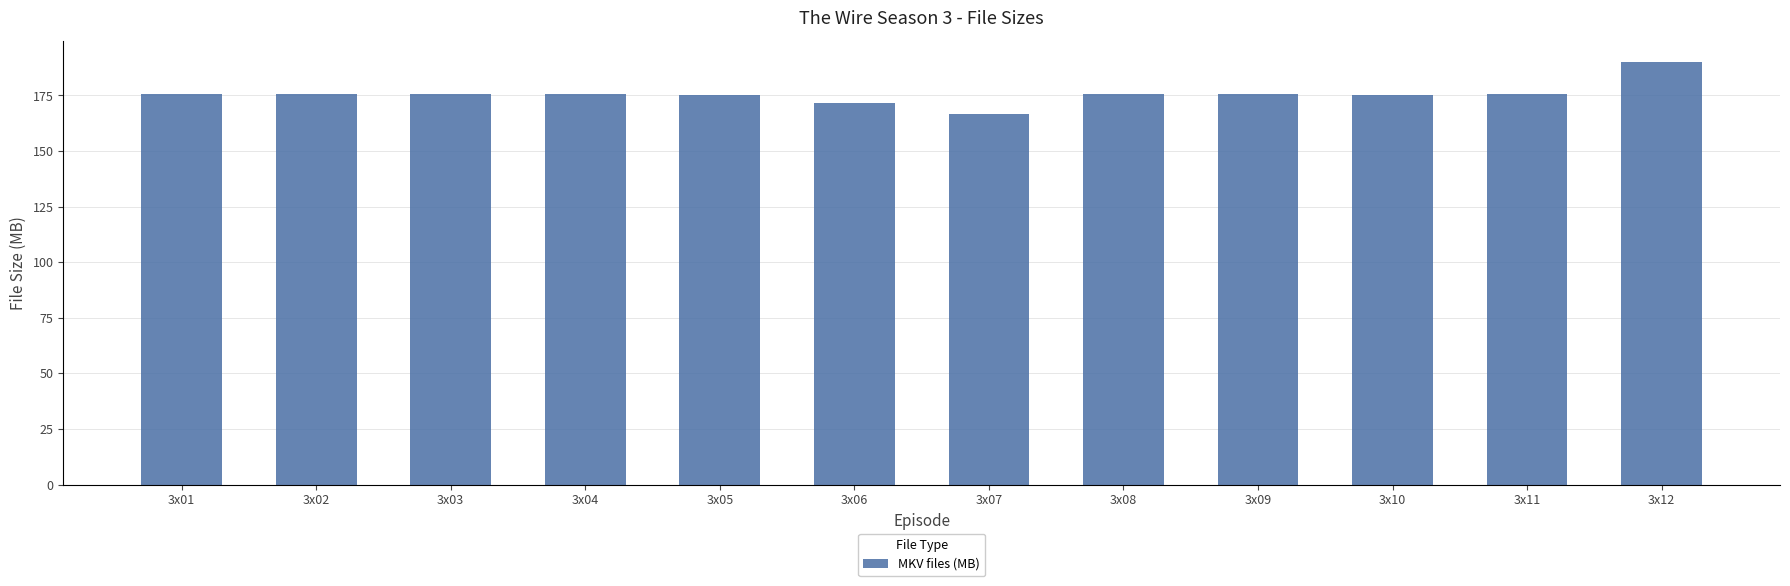

Which label corresponds to the smallest value in the chart?

3x07